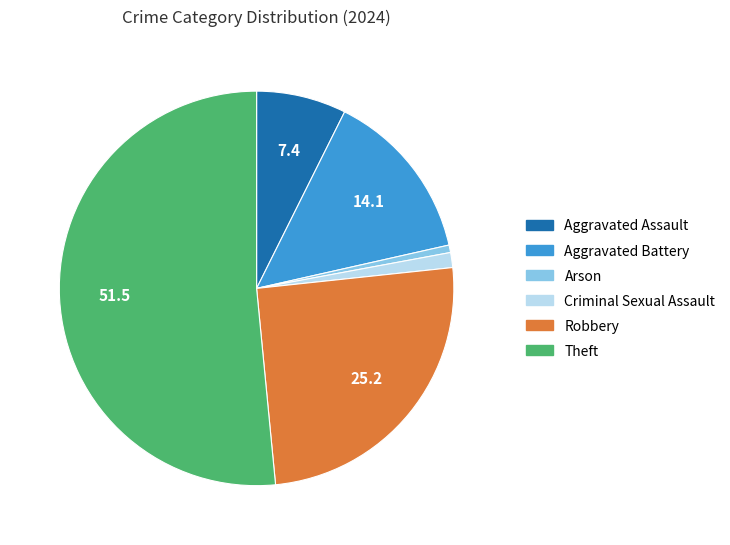

Count the number of slices in the pie.

6